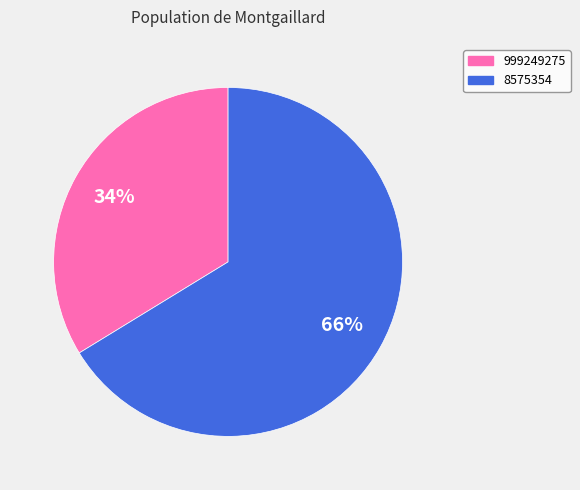

Combined, do 8575354 and 999249275 account for over 50%?

Yes